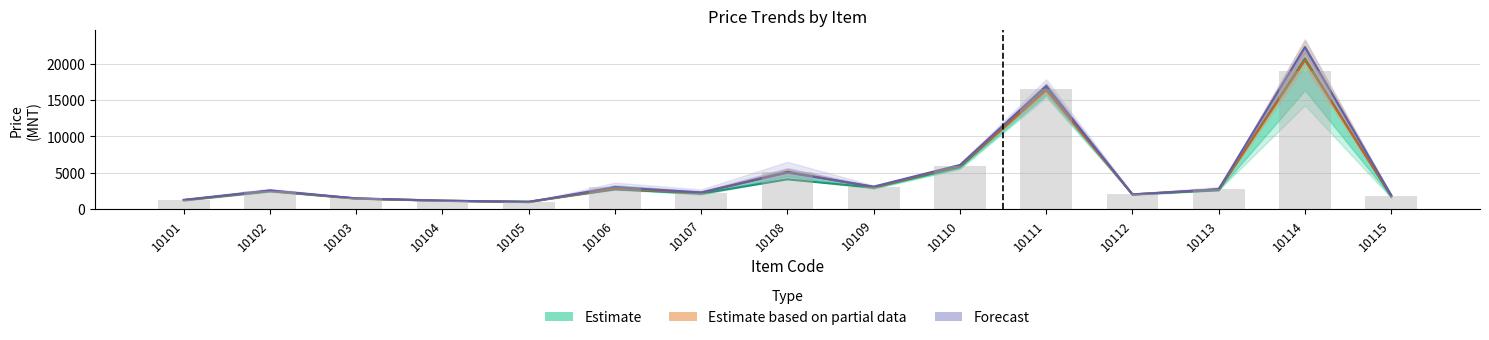

Rank the series at 10104 from highest to lowest value.

Forecast, Estimate based on partial data, Estimate